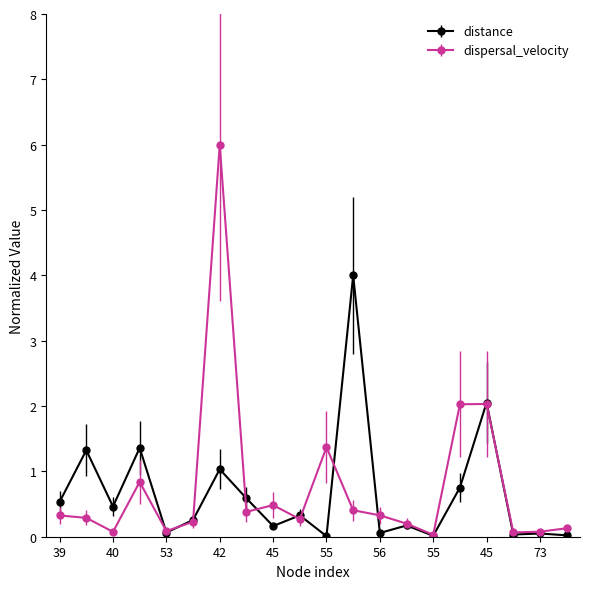

What is the greatest value displayed?

6.0